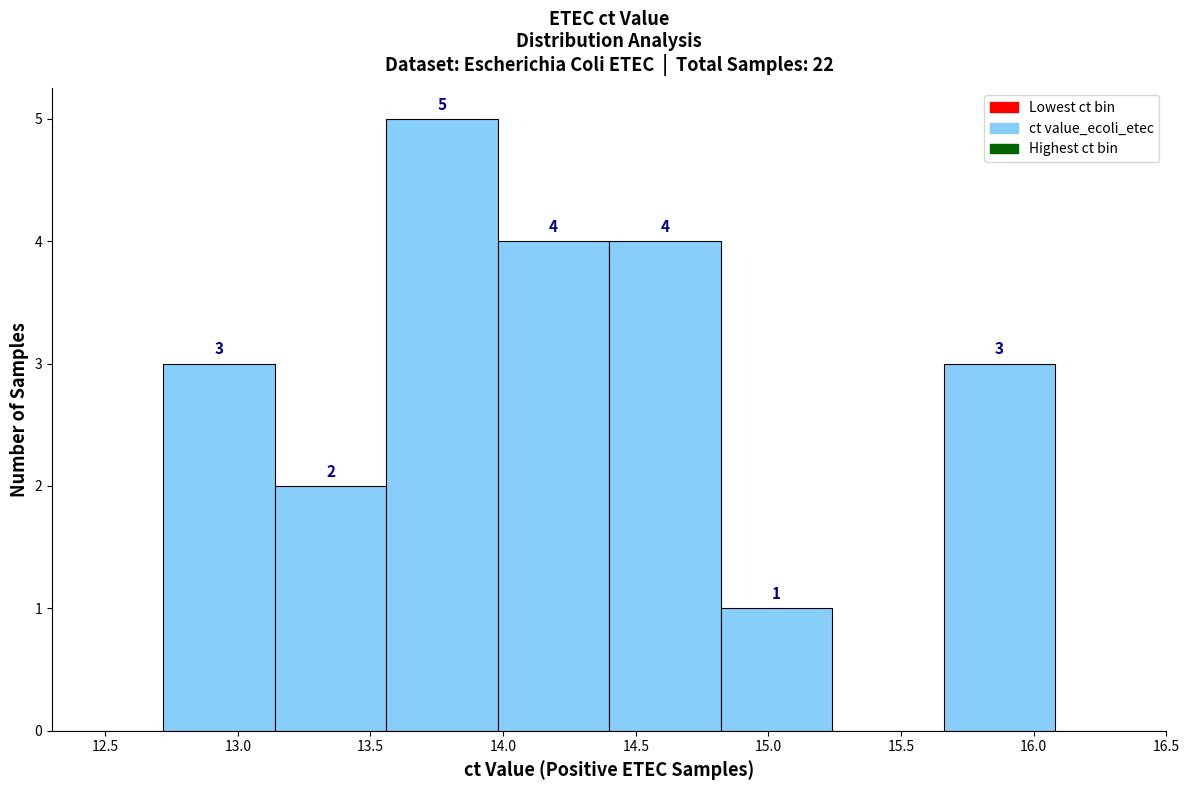

Over which range of the x-axis is the bar tallest?

13.56 to 13.98